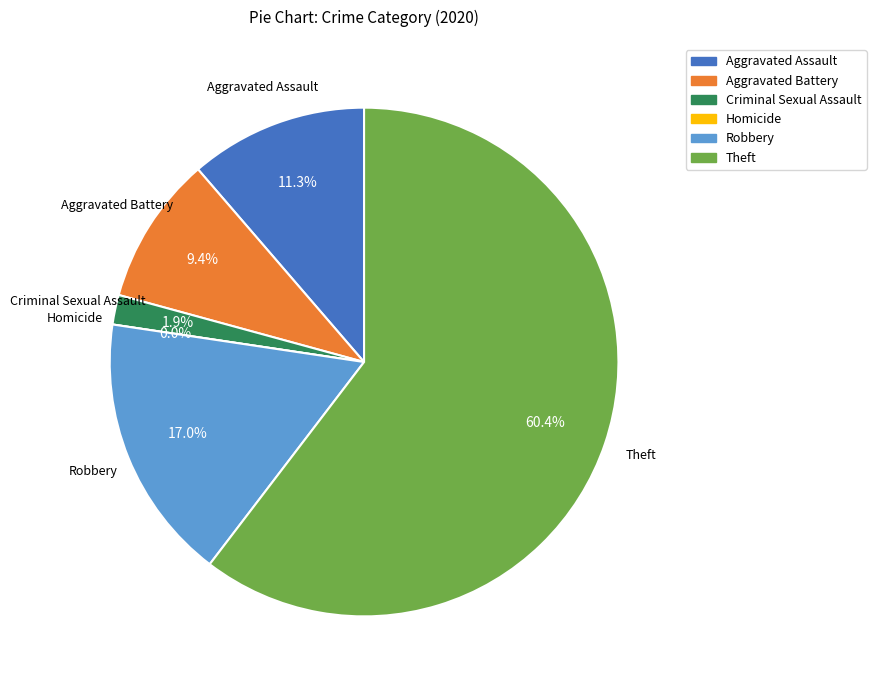

Combined, do Aggravated Assault and Aggravated Battery account for over 50%?

No